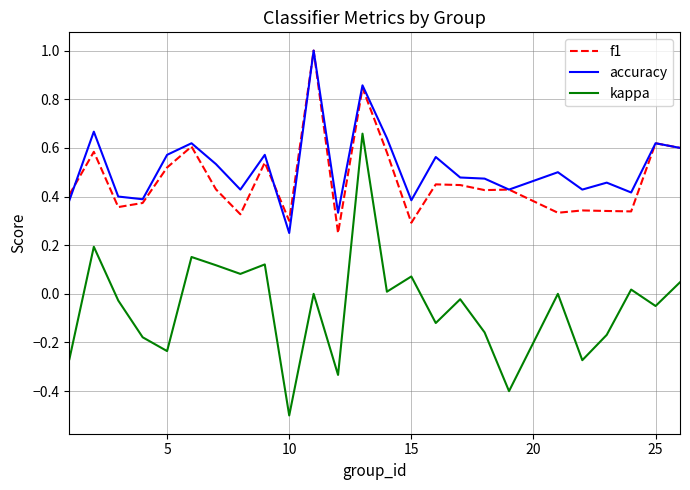

What is the smallest value displayed?

-0.5